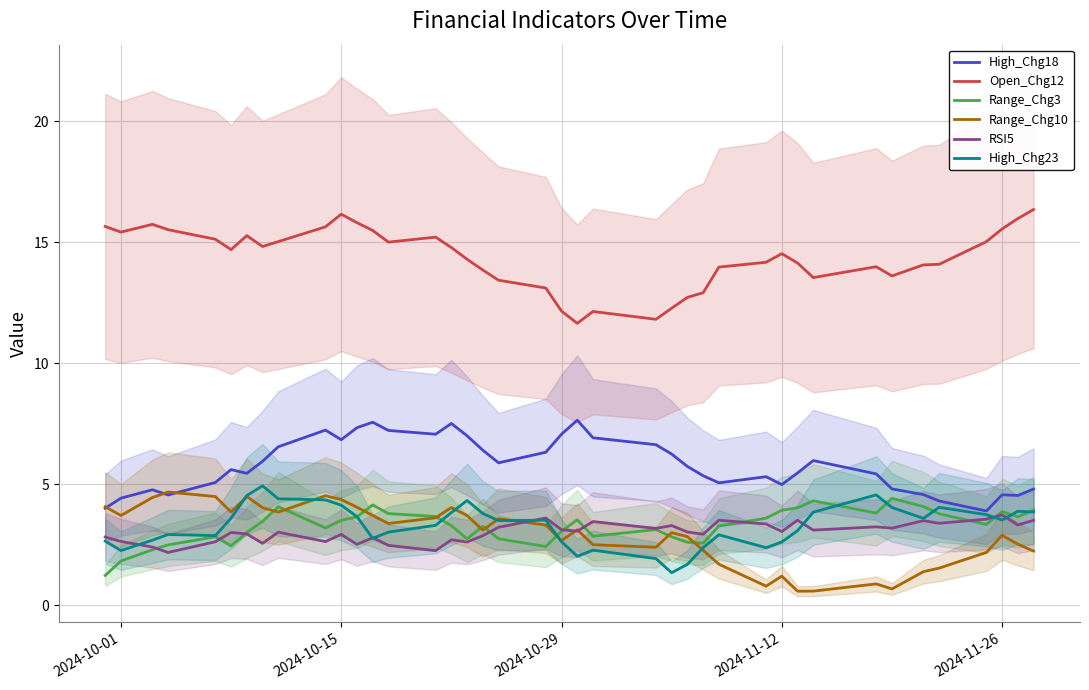

True or false: Open_Chg12 and Range_Chg3 intersect in this chart.

False